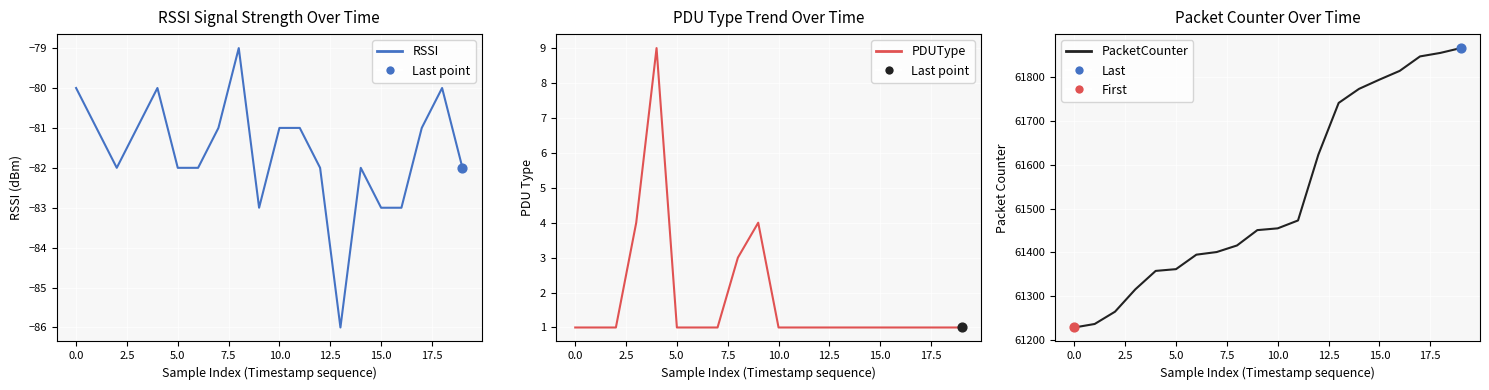

At which category is the sum across all series the highest?

19